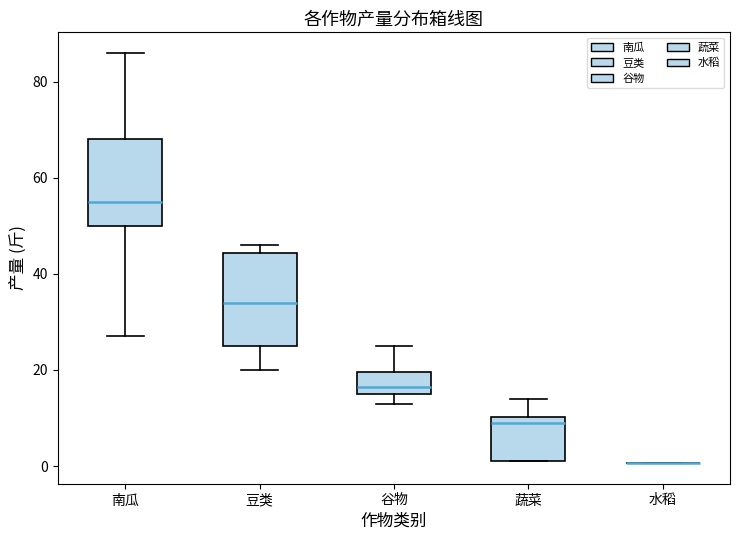

Reading left to right, read every box against the y-axis: the position of its median line, the range the box covers, and the ends of its whiskers. The values are not printed on the chart, so give them approximately, as read against the axis.

南瓜: median 56, box 50 to 68, whiskers 28 to 86
豆类: median 34, box 26 to 44, whiskers 20 to 46
谷物: median 16 (just above the box's lower edge), box 16 to 20, whiskers 14 to 26
蔬菜: median 10 (just below the box's upper edge), box 2 to 10, whiskers 2 to 14
水稻: box collapsed to a line at 0, whiskers 0 to 0